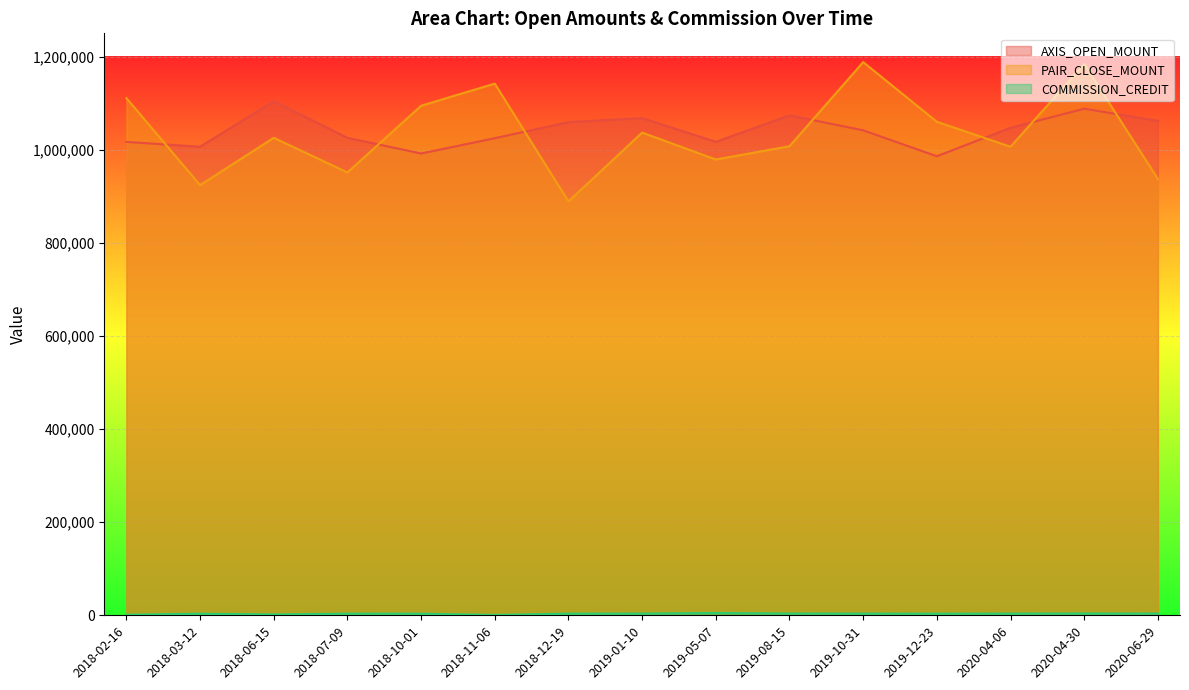

At which category does the chart reach its minimum across all series?

2018-11-06